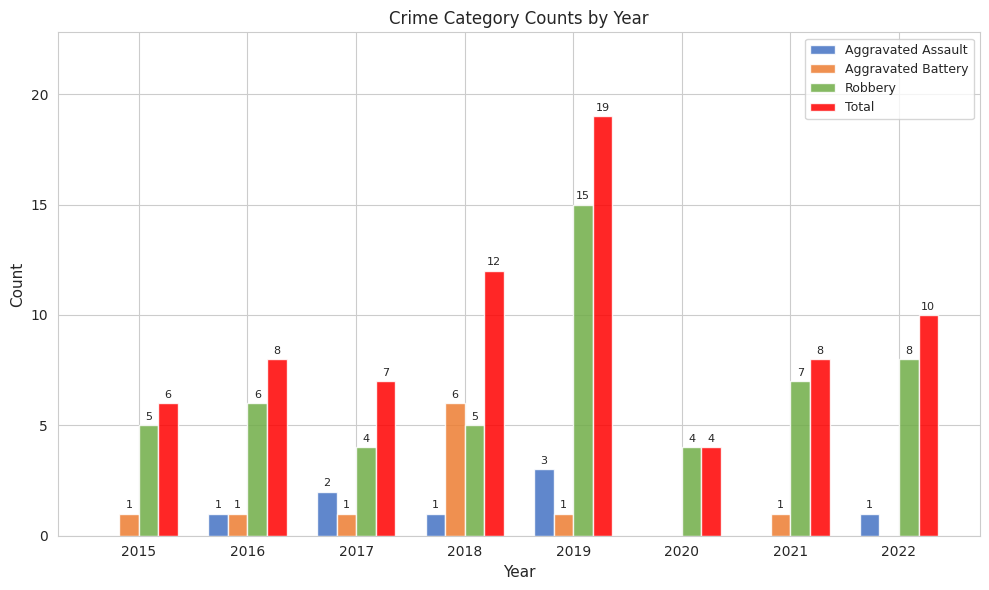

How many groups of bars are there?

8